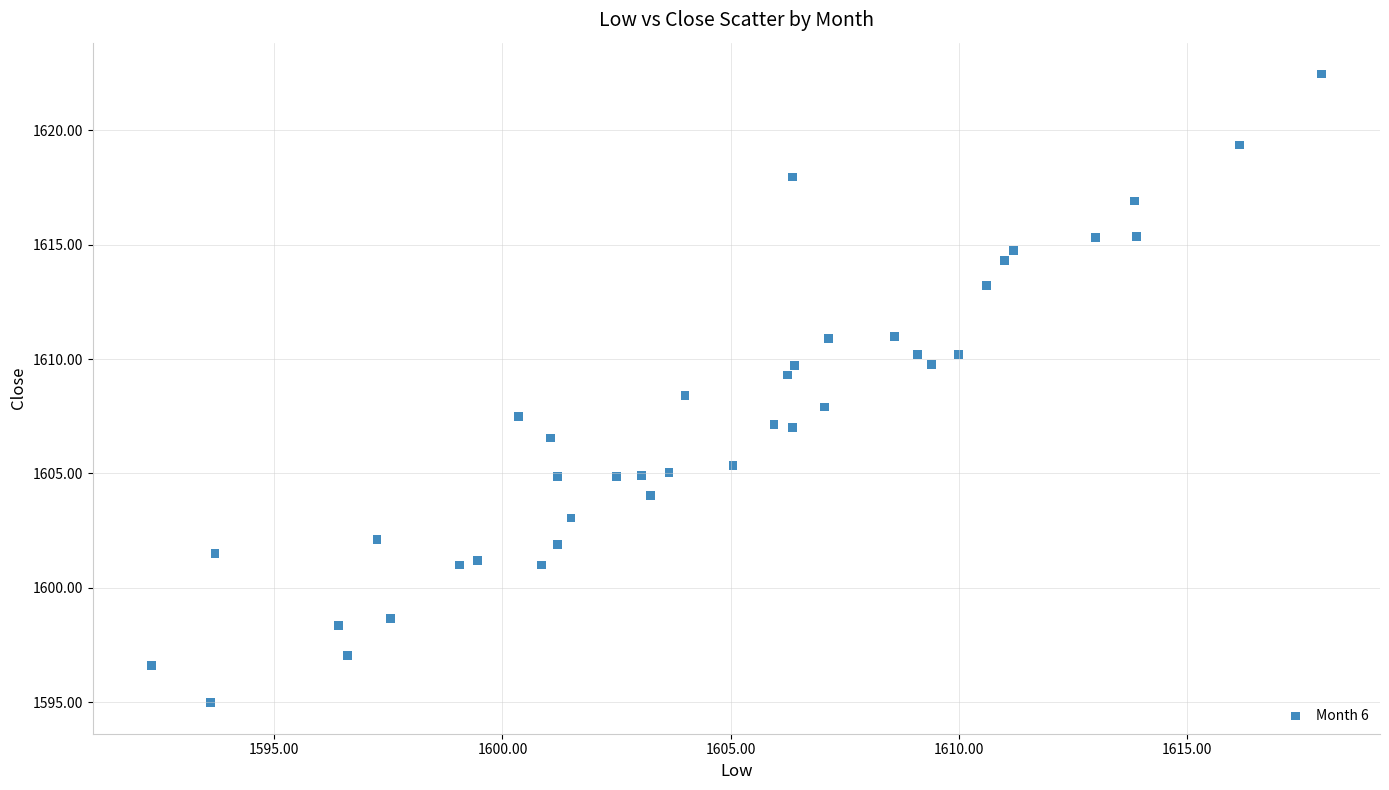

What is the range of X values (max minus min)?

25.6